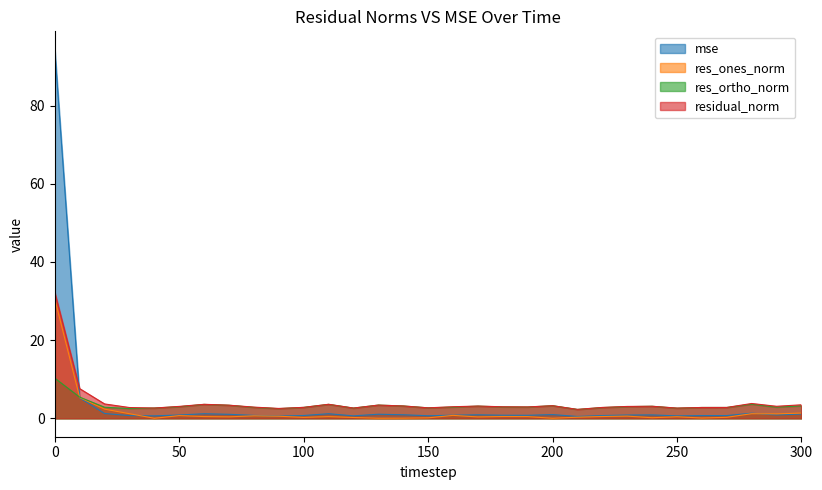

True or false: residual_norm has a value of 1.6 at 10.

False